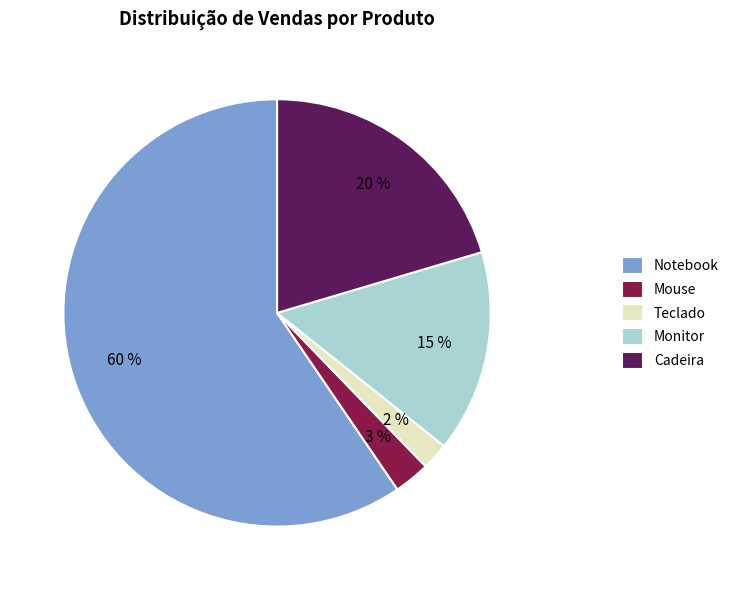

True or false: Cadeira accounts for 20% of the total.

True